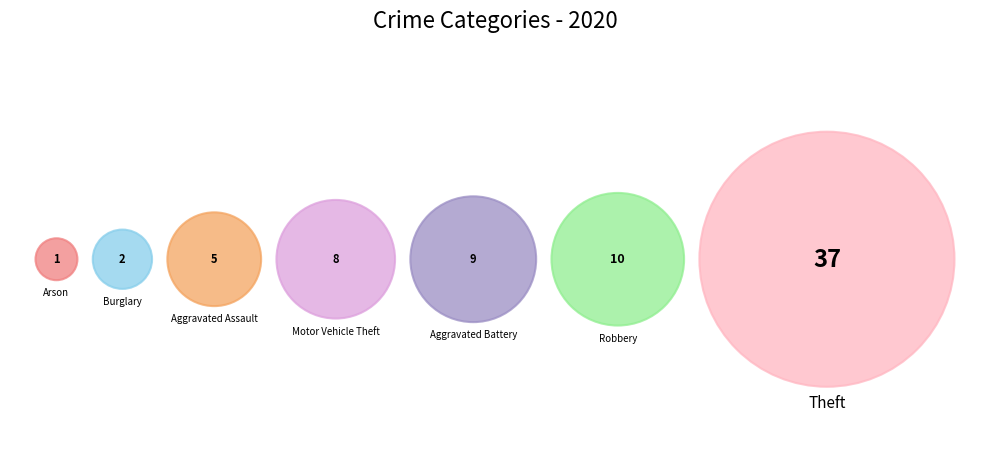

Combined, what portion of the pie is Arson and Aggravated Assault?

8.3%